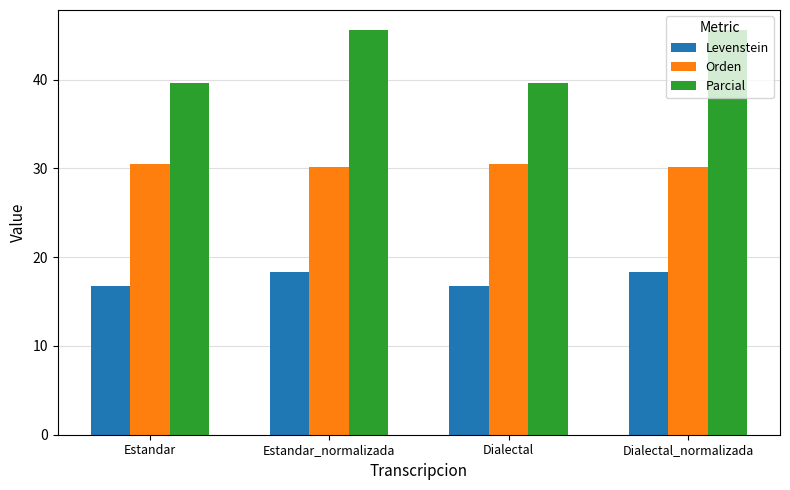

What is the value of the Levenstein bar at the 2nd from the left?

18.4